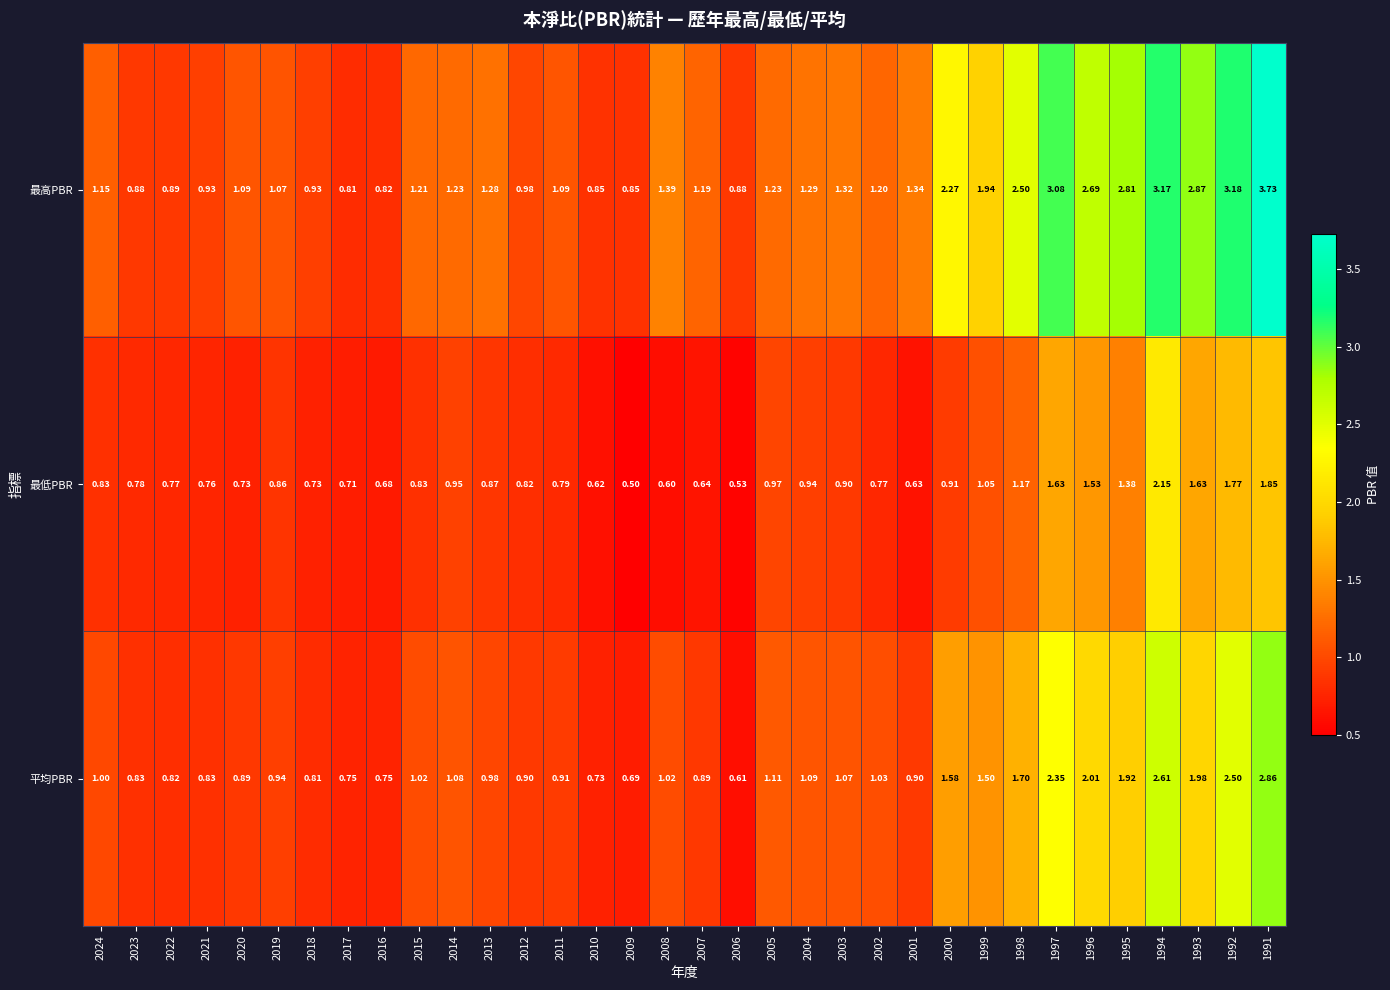

At which category is the sum across all series the highest?

1991